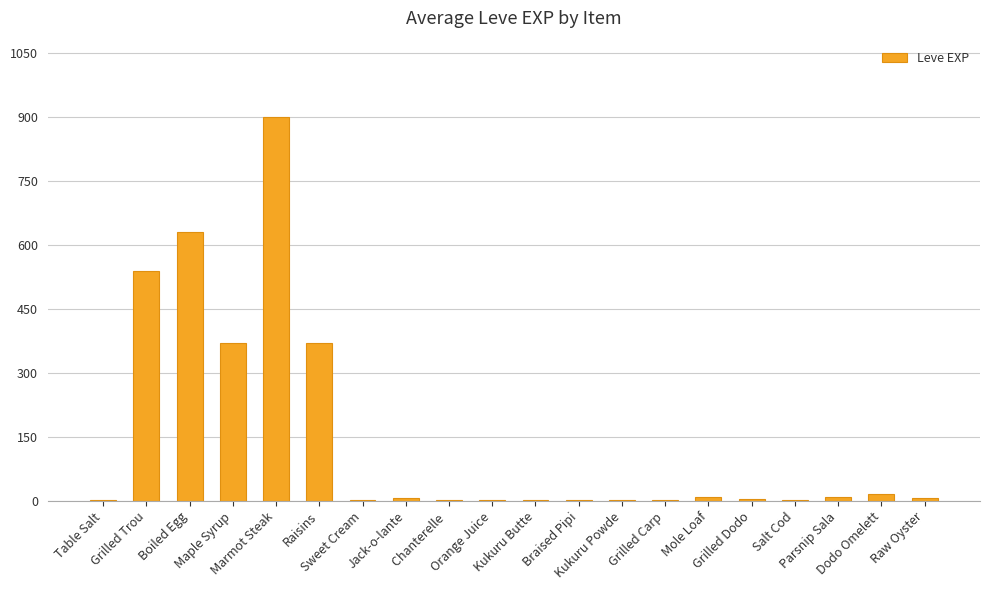

What is the greatest value displayed?

900